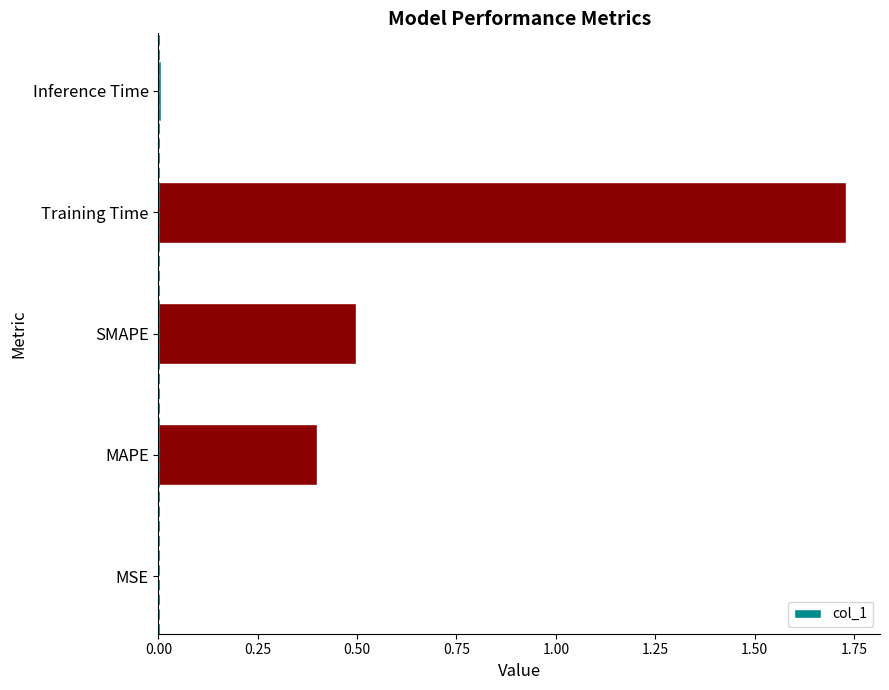

True or false: the data shows 0.2 at MAPE.

False